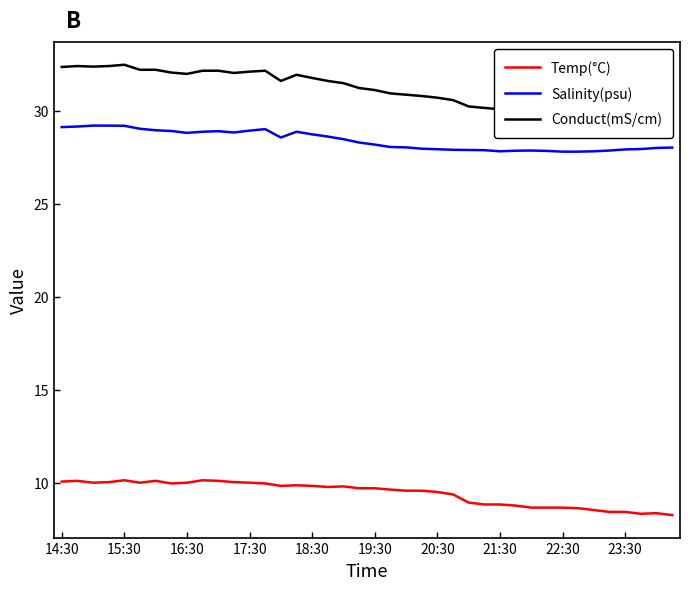

True or false: Salinity(psu) and Temp(°C) intersect in this chart.

False